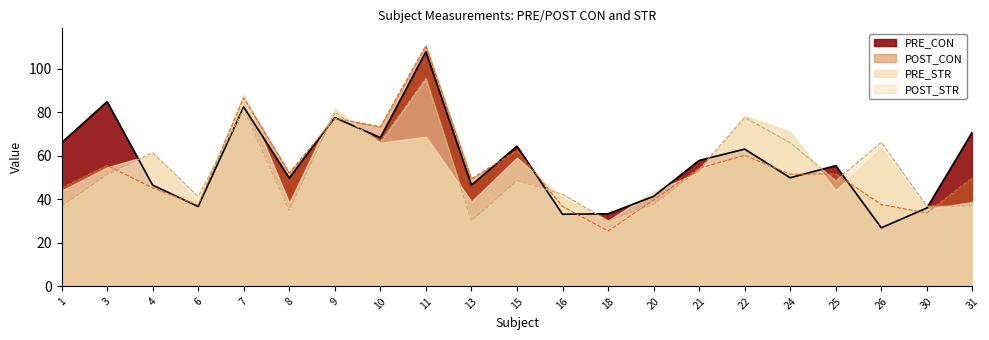

True or false: POST_CON and POST_STR cross at least once.

True